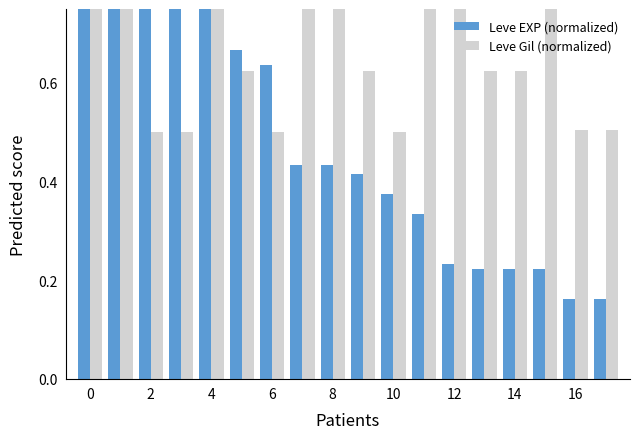

How many Leve EXP (normalized) values are between 0 and 1?

18